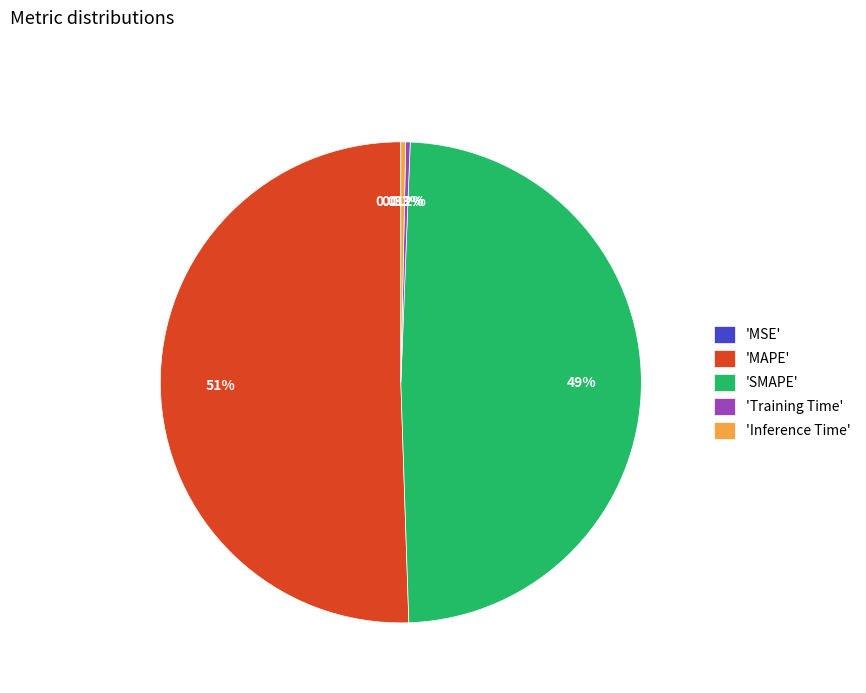

What is the largest slice in the pie chart?

'MAPE'